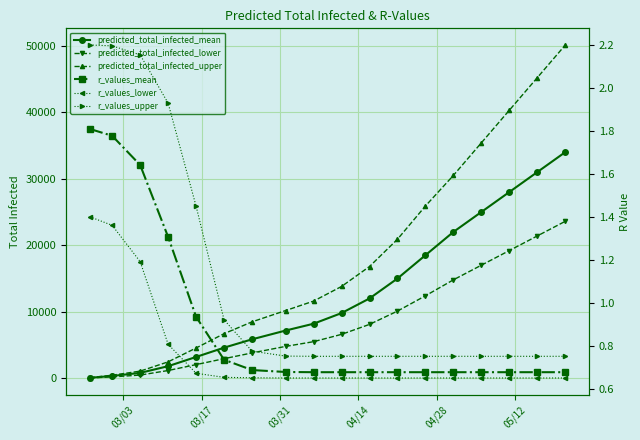

What is the average value of the predicted_total_infected_upper series?

18028.1